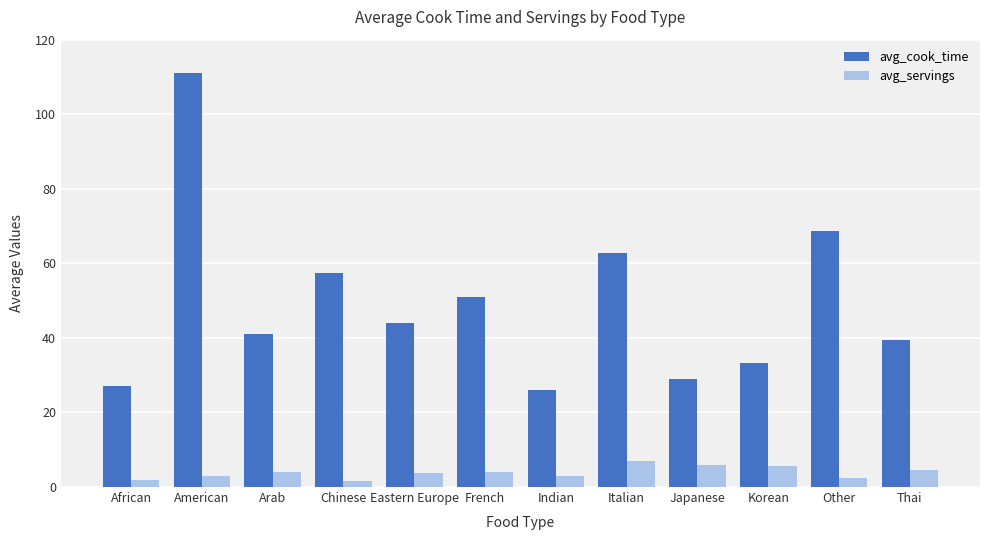

The avg_cook_time series shows 68.8 at Other. True or false?

True